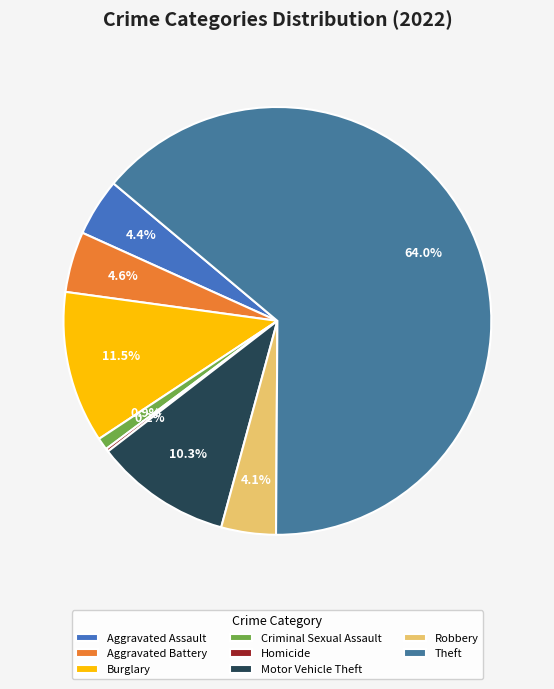

Combined, what portion of the pie is Theft and Burglary?

75.5%